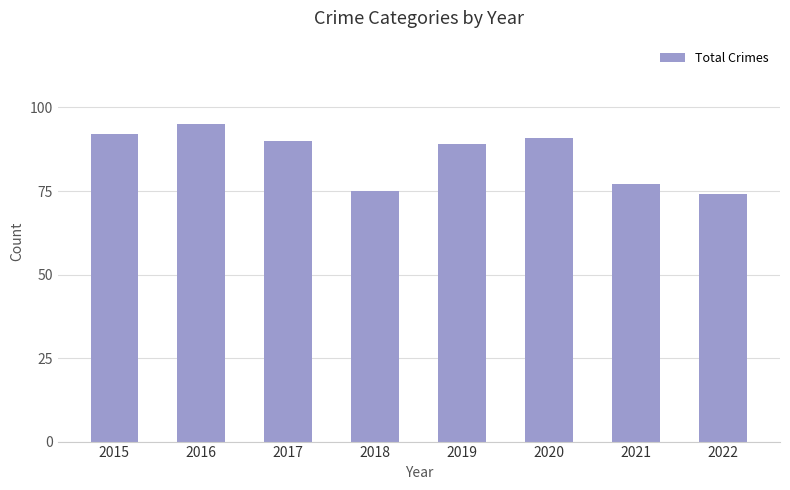

The value at 2021 is 135. True or false?

False